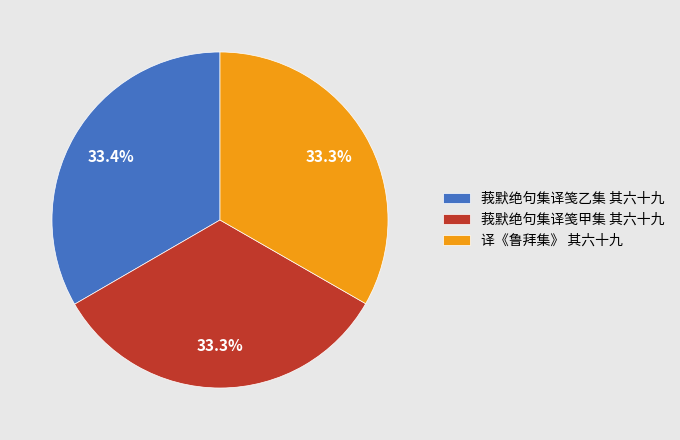

What is the ratio of the value at 莪默绝句集译笺乙集 其六十九 to the value at 莪默绝句集译笺甲集 其六十九?

1.0